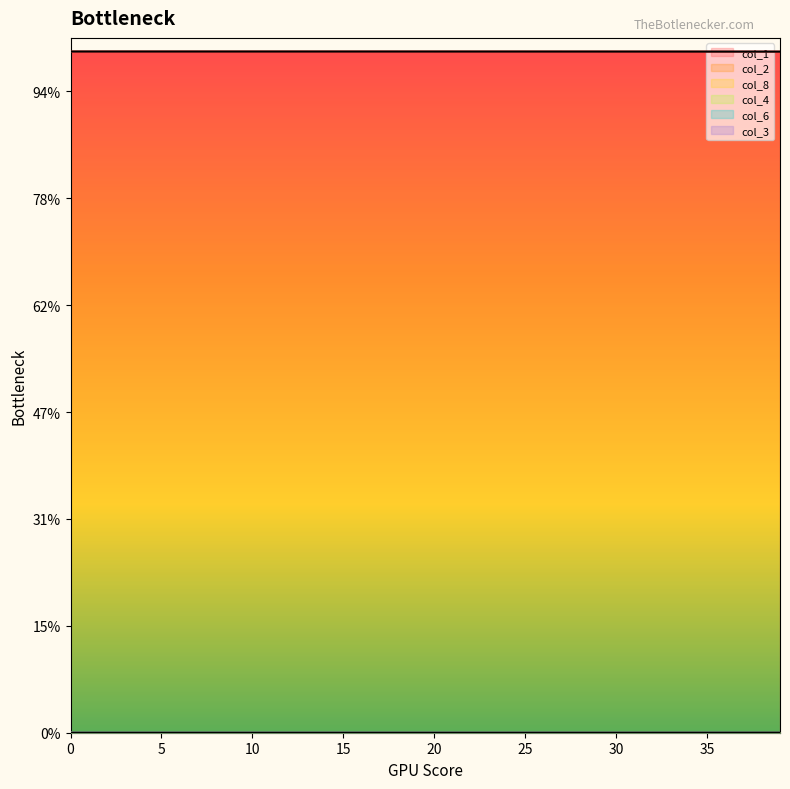

True or false: col_4 has more than 1 points higher than both neighbors.

False